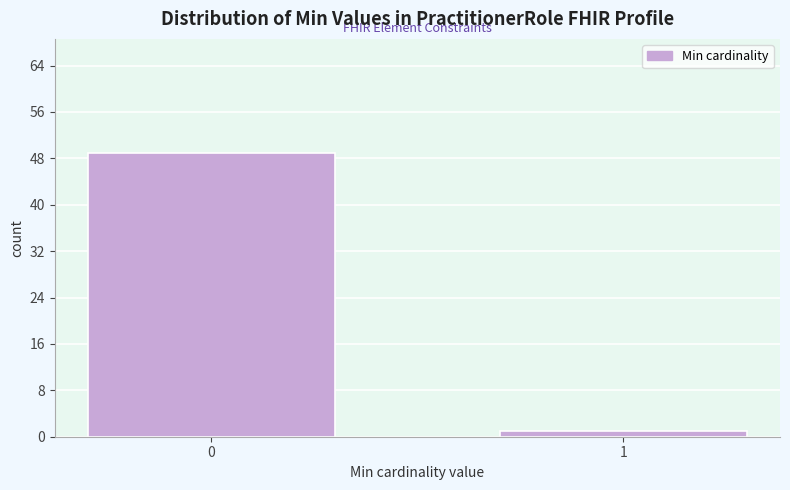

Reading left to right, list all the values displayed in this chart.

49	1